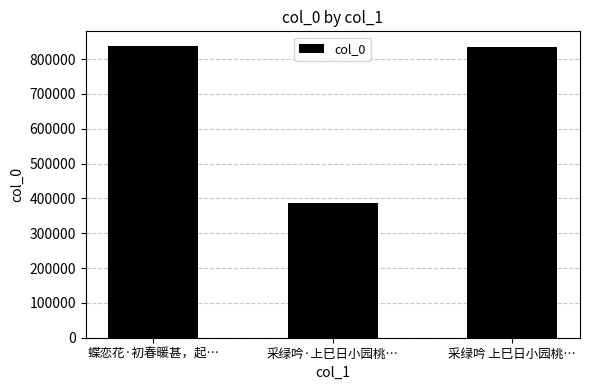

What is the value of the 3rd bar from the left?

833745